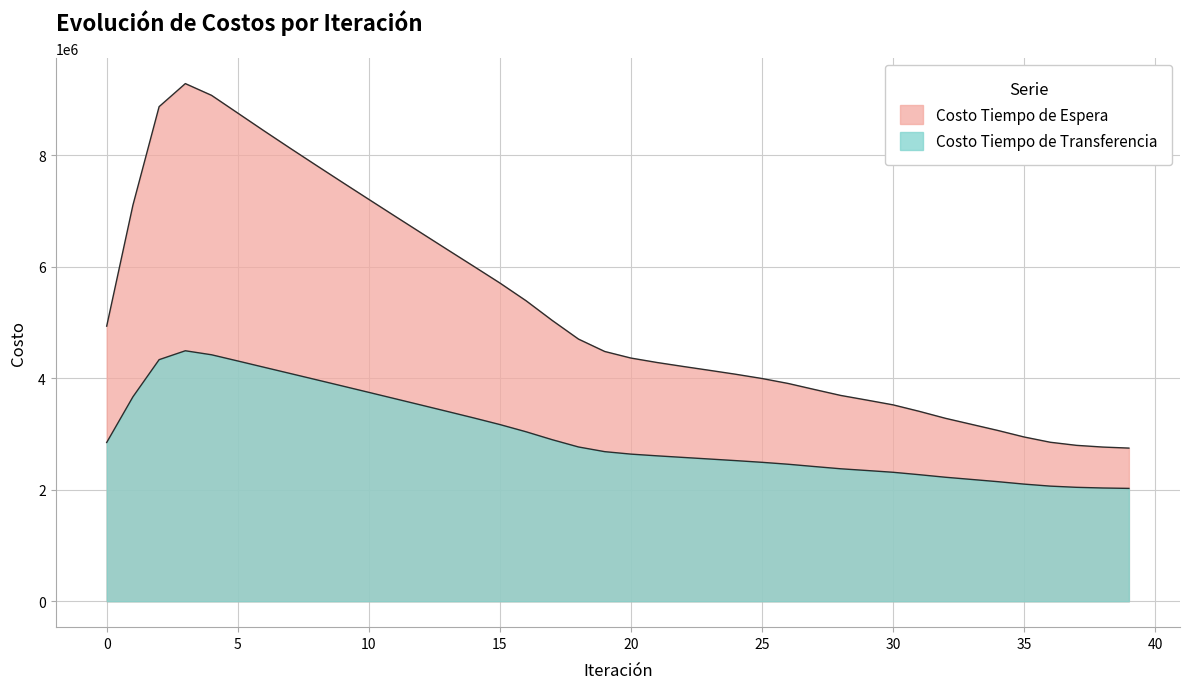

Does the chart have visible grid lines?

Yes